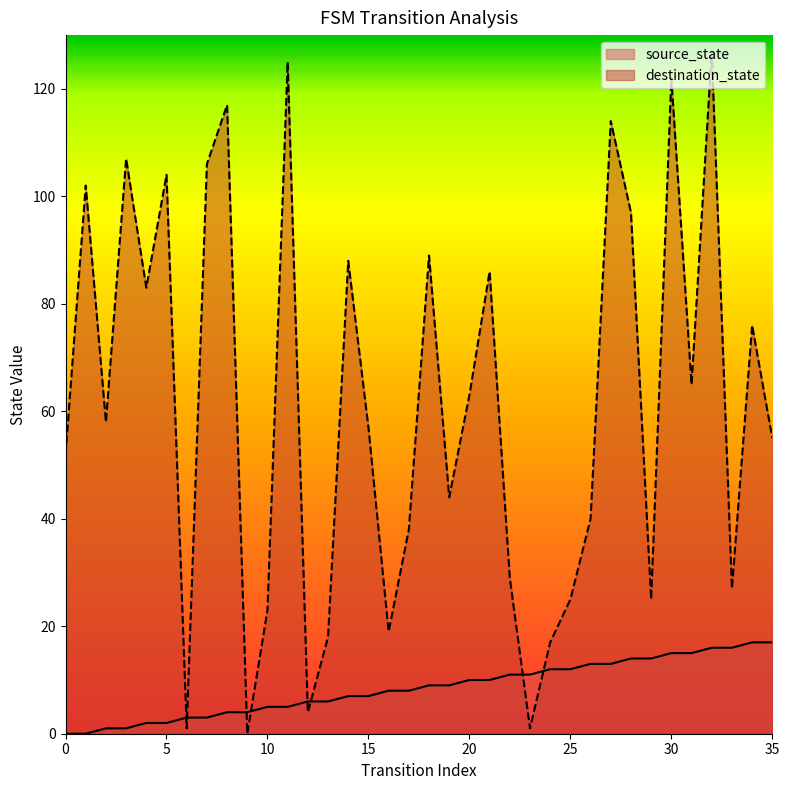

At 30, list the series in order from largest to smallest.

destination_state, source_state